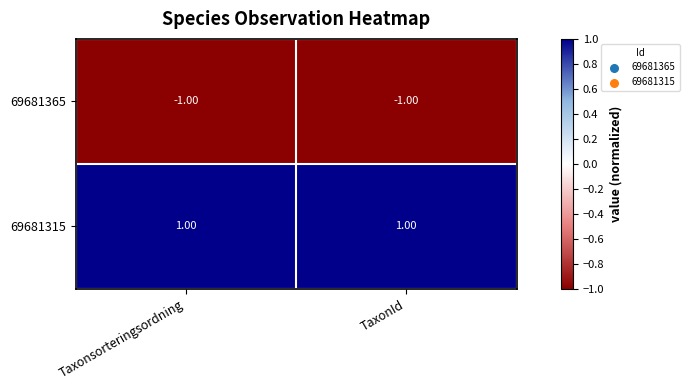

At TaxonId, list the series in order from smallest to largest.

69681365, 69681315